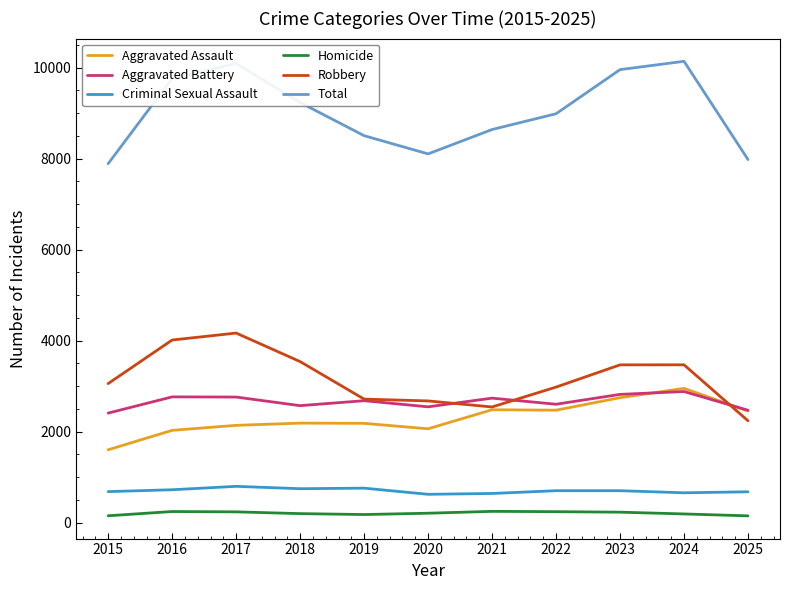

Is the value of Total at 2025 greater than the value of Robbery at 2021?

Yes